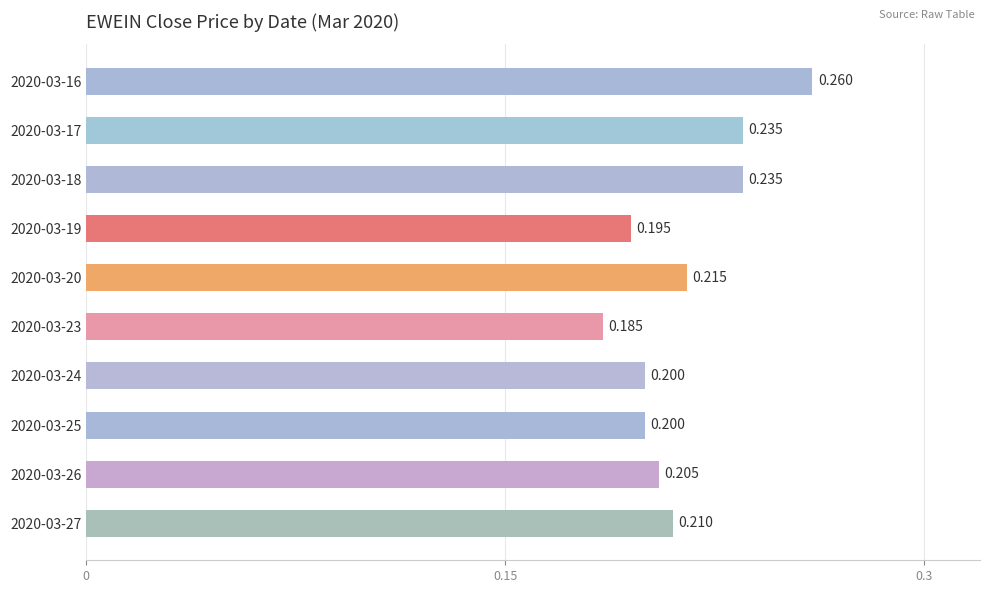

Count the number of categories in the chart.

10